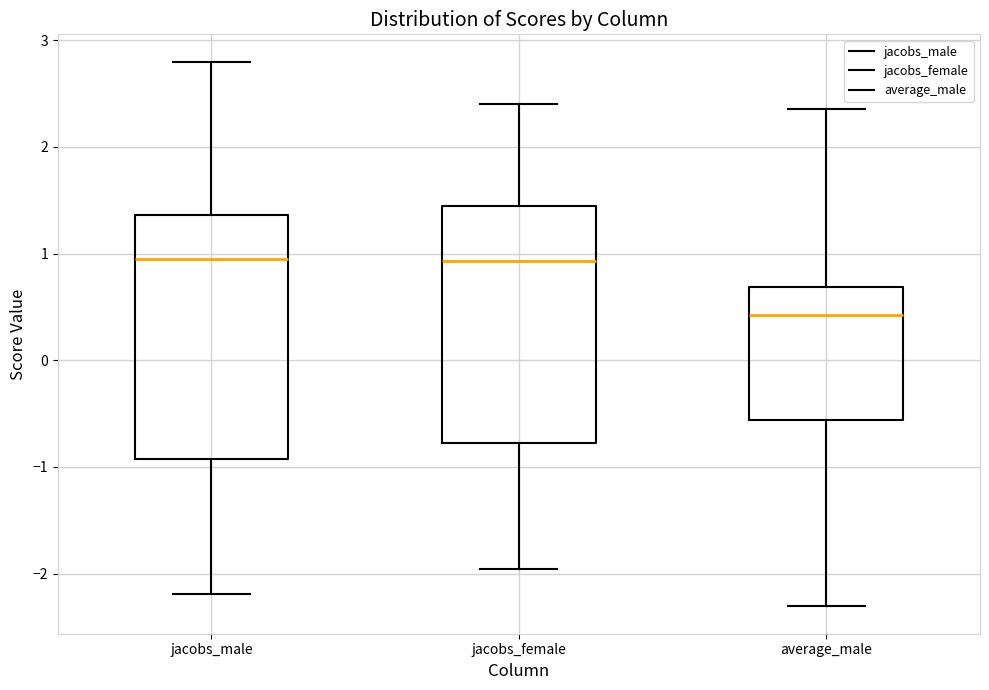

Reading left to right, read every box against the y-axis: the position of its median line, the range the box covers, and the ends of its whiskers. The values are not printed on the chart, so give them approximately, as read against the axis.

jacobs_male: median 1.0, box -0.9 to 1.4, whiskers -2.2 to 2.8
jacobs_female: median 0.9, box -0.8 to 1.4, whiskers -2.0 to 2.4
average_male: median 0.4, box -0.6 to 0.7, whiskers -2.3 to 2.4